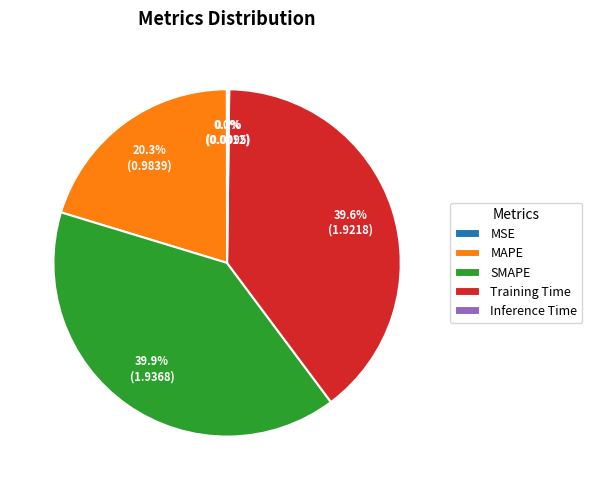

What is the total percentage of Training Time and MAPE?

59.9%